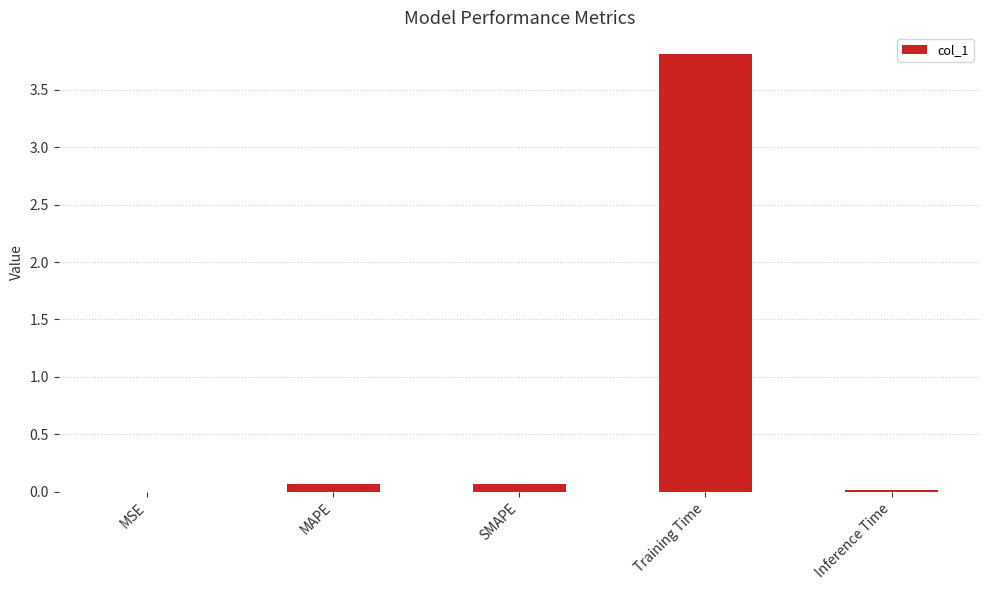

True or false: the data shows 0.0 at Inference Time.

True